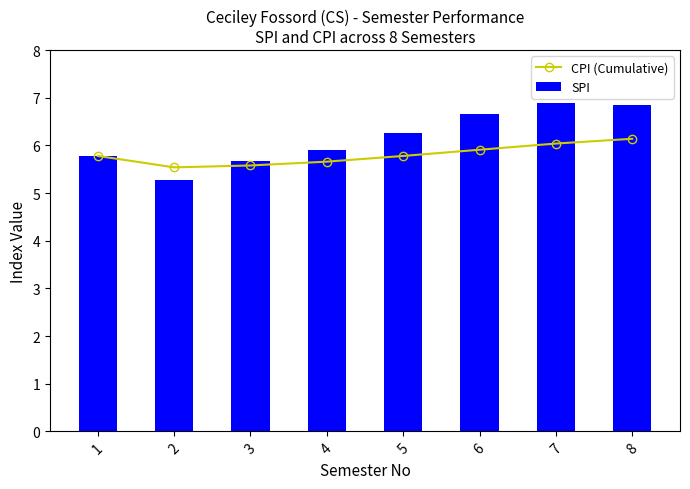

What is the value of the CPI (Cumulative) bar at the 3rd from the left?

5.6